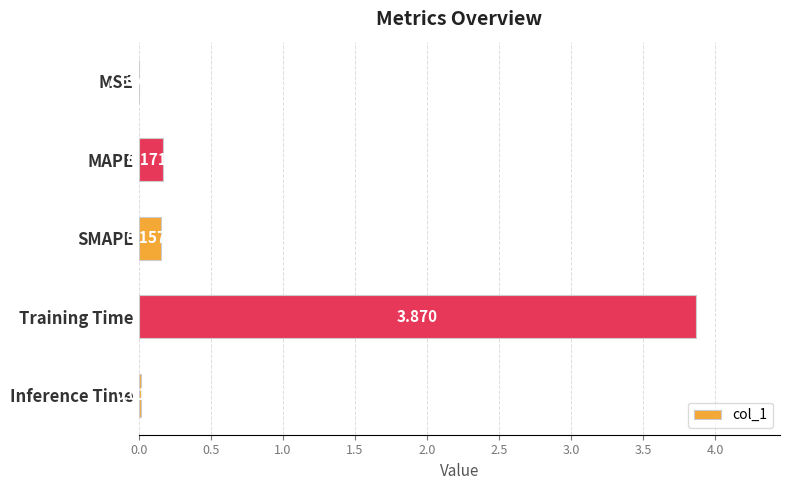

At which category does the chart reach its peak across all series?

Training Time